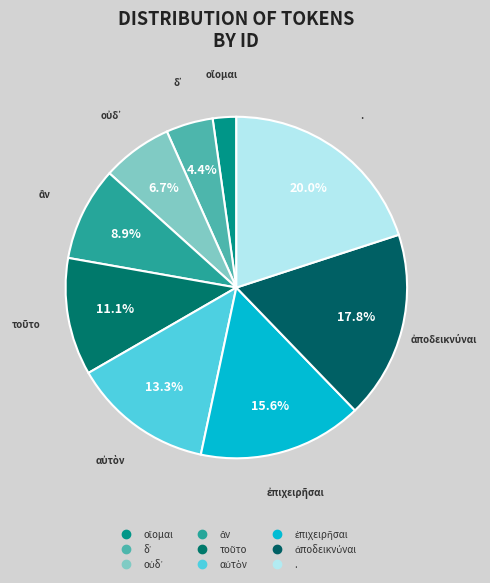

How many segments does this pie chart have?

9